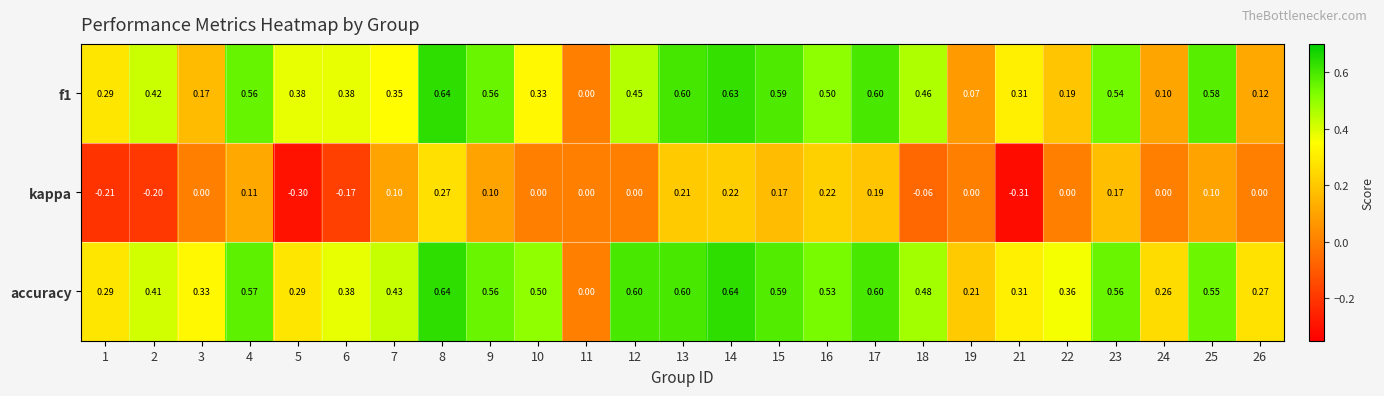

At which category is the sum across all series the highest?

8